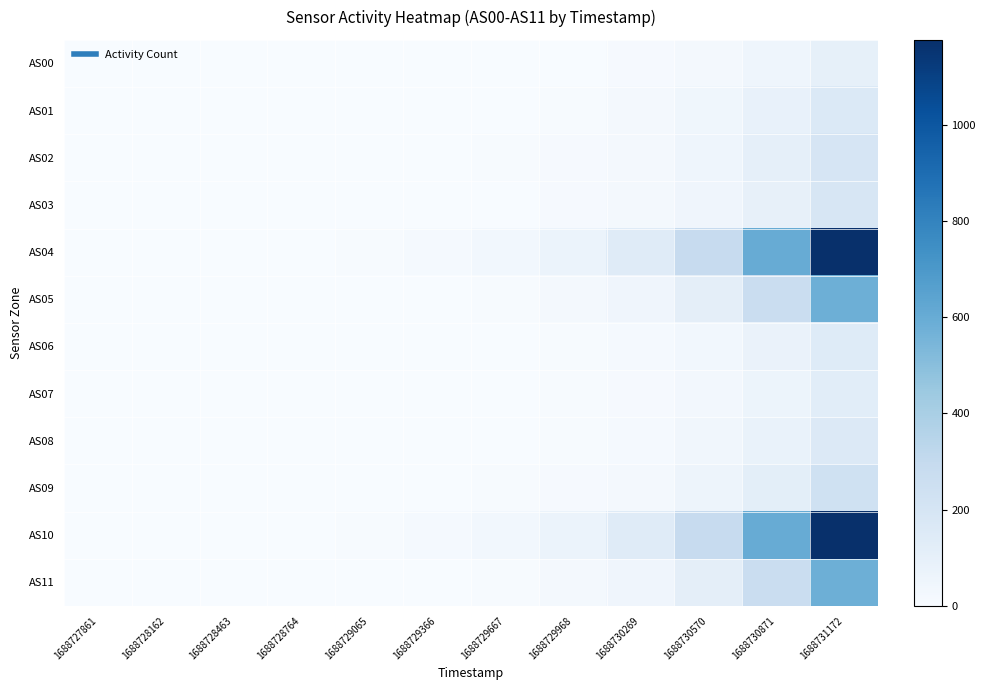

Reading right to left, what are all the values shown in this chart?

AS00: 1688731172=98	1688730871=51	1688730570=25	1688730269=12	1688729968=4	1688729667=1	1688729366=0	1688729065=0	1688728764=0	1688728463=0	1688728162=0	1688727861=0
AS01: 1688731172=162	1688730871=86	1688730570=44	1688730269=21	1688729968=9	1688729667=4	1688729366=1	1688729065=0	1688728764=0	1688728463=0	1688728162=0	1688727861=0
AS02: 1688731172=194	1688730871=103	1688730570=52	1688730269=25	1688729968=11	1688729667=5	1688729366=1	1688729065=0	1688728764=0	1688728463=0	1688728162=0	1688727861=0
AS03: 1688731172=184	1688730871=96	1688730570=48	1688730269=23	1688729968=10	1688729667=4	1688729366=1	1688729065=0	1688728764=0	1688728463=0	1688728162=0	1688727861=0
AS04: 1688731172=1175	1688730871=598	1688730570=289	1688730269=140	1688729968=69	1688729667=34	1688729366=17	1688729065=7	1688728764=1	1688728463=0	1688728162=0	1688727861=0
AS05: 1688731172=580	1688730871=268	1688730570=112	1688730269=50	1688729968=20	1688729667=6	1688729366=0	1688729065=0	1688728764=0	1688728463=0	1688728162=0	1688727861=0
AS06: 1688731172=145	1688730871=74	1688730570=35	1688730269=16	1688729968=7	1688729667=2	1688729366=0	1688729065=0	1688728764=0	1688728463=0	1688728162=0	1688727861=0
AS07: 1688731172=127	1688730871=62	1688730570=29	1688730269=13	1688729968=5	1688729667=1	1688729366=0	1688729065=0	1688728764=0	1688728463=0	1688728162=0	1688727861=0
AS08: 1688731172=160	1688730871=79	1688730570=37	1688730269=17	1688729968=7	1688729667=2	1688729366=0	1688729065=0	1688728764=0	1688728463=0	1688728162=0	1688727861=0
AS09: 1688731172=235	1688730871=118	1688730570=56	1688730269=26	1688729968=11	1688729667=5	1688729366=1	1688729065=0	1688728764=0	1688728463=0	1688728162=0	1688727861=0
AS10: 1688731172=1176	1688730871=599	1688730570=289	1688730269=140	1688729968=69	1688729667=34	1688729366=17	1688729065=7	1688728764=3	1688728463=0	1688728162=0	1688727861=0
AS11: 1688731172=580	1688730871=268	1688730570=112	1688730269=48	1688729968=20	1688729667=8	1688729366=0	1688729065=0	1688728764=0	1688728463=0	1688728162=0	1688727861=0